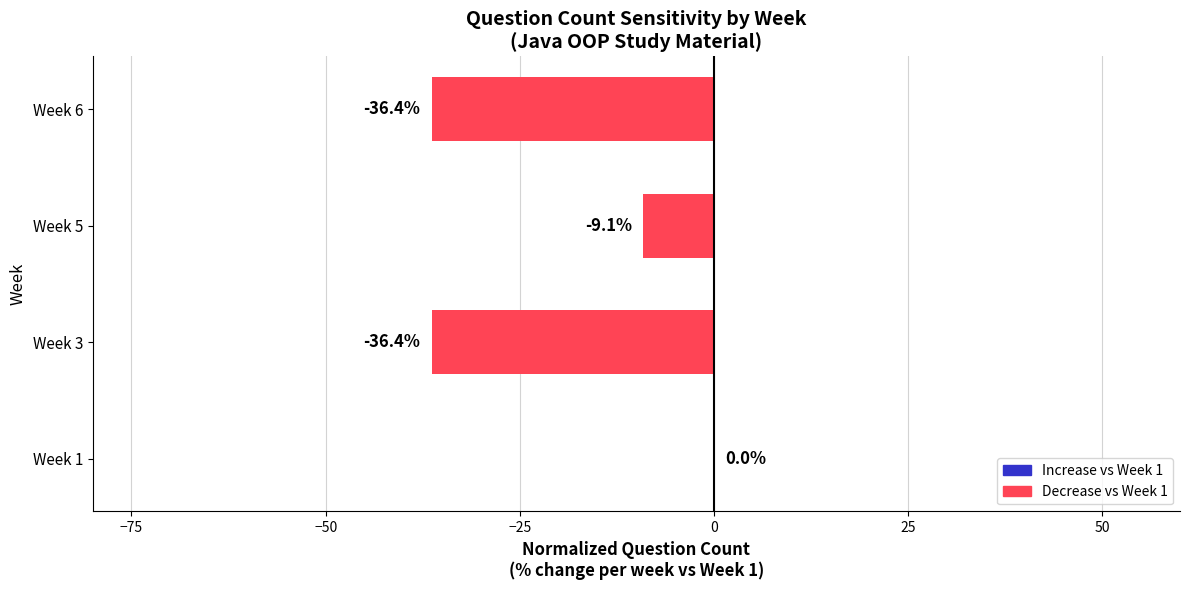

Count the number of categories in the chart.

4